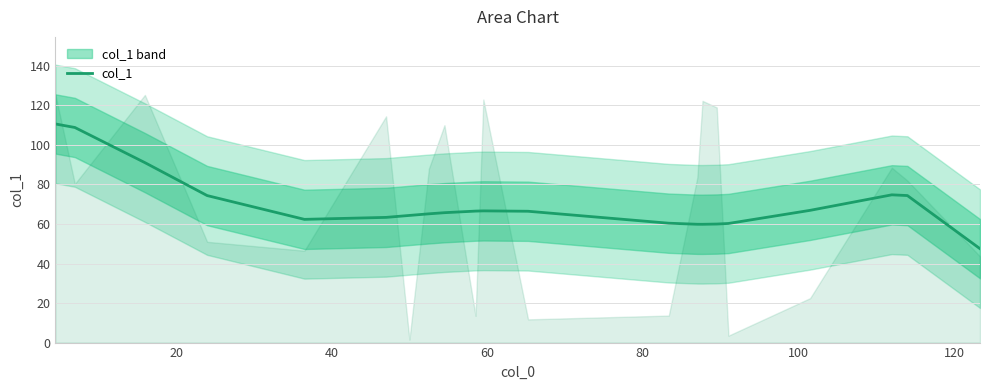

What is the highest value of the col_1 series?

110.6